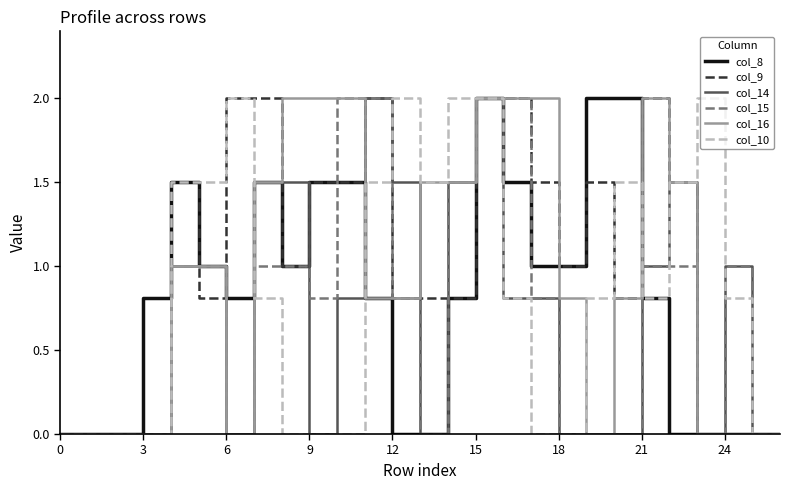

What is the maximum value shown in the chart?

2.0